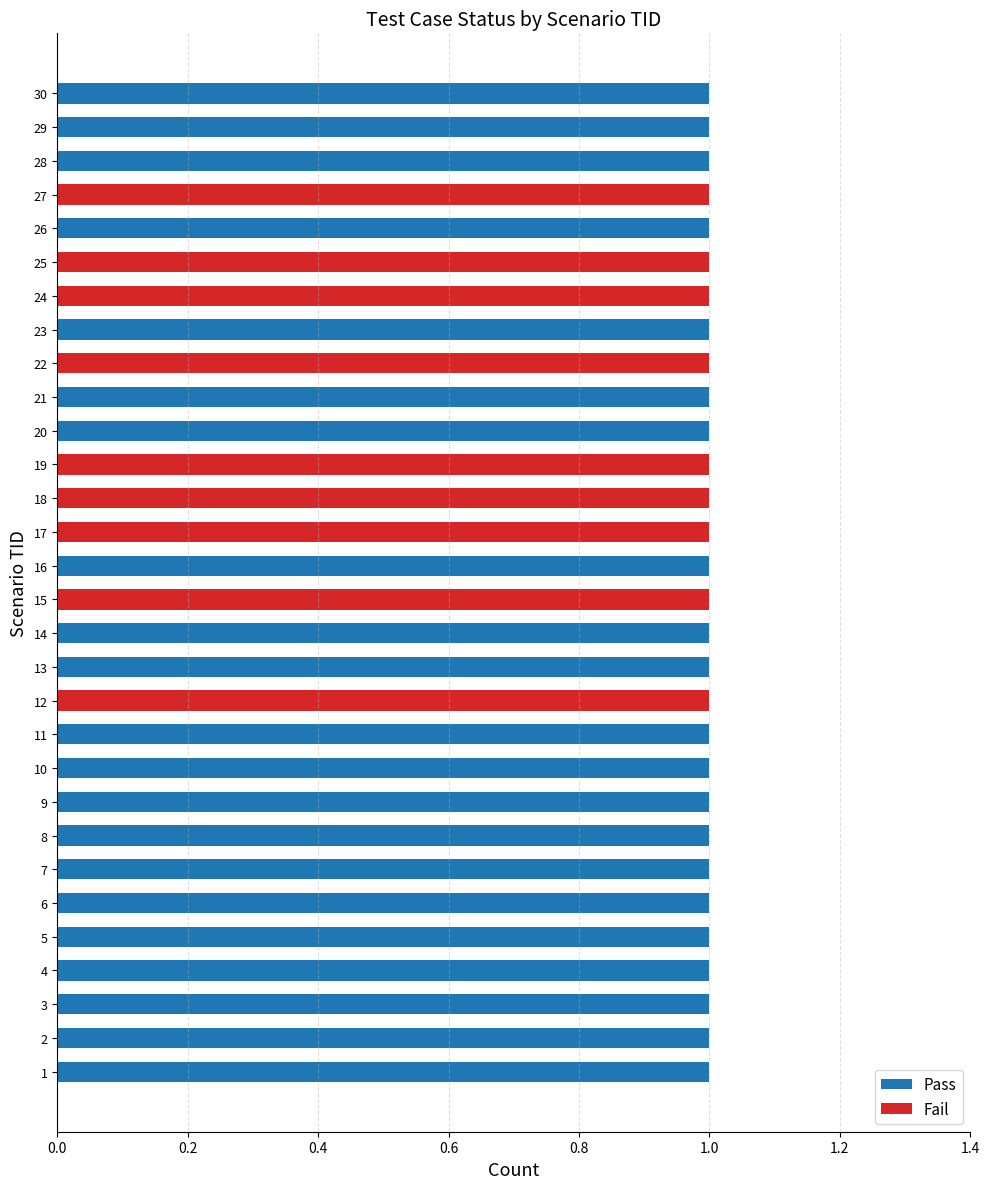

What position from the left is 1.4?

8